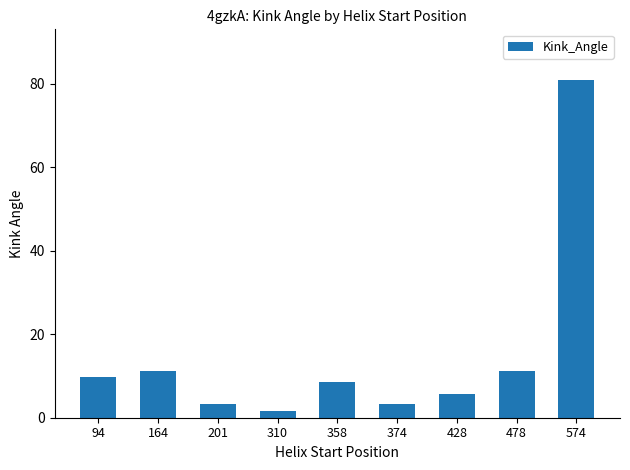

What is the maximum value shown in the chart?

80.9